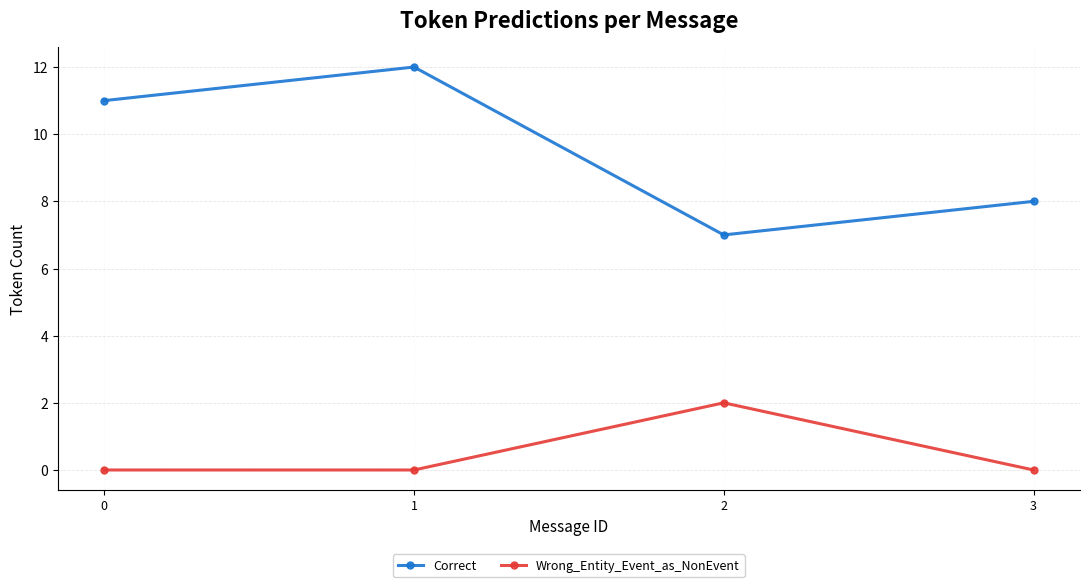

How many lines are shown in the chart?

2